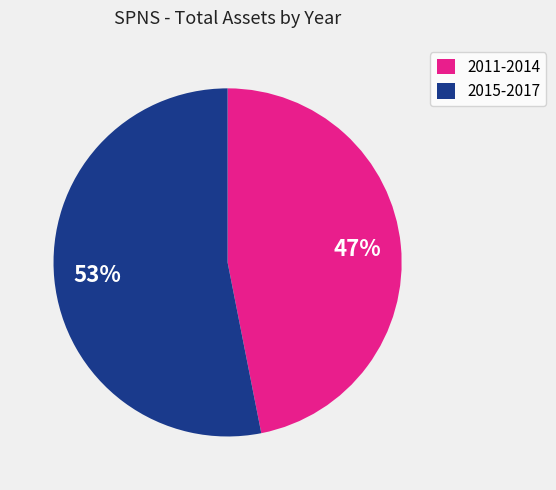

What percentage is the 2015-2017 slice, to the nearest percent?

53%